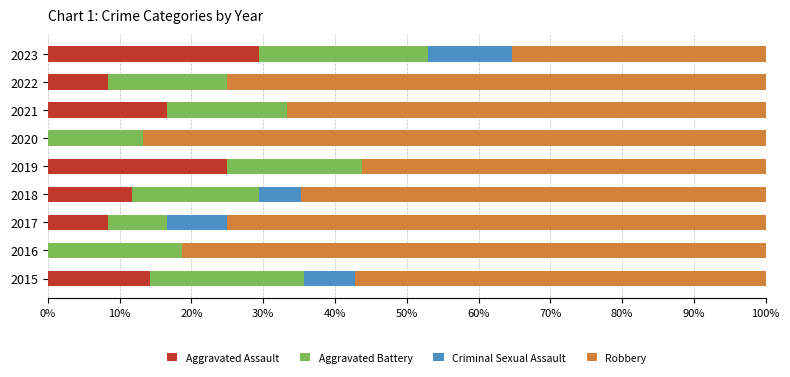

What is the total value across all series at 2022?

100.0